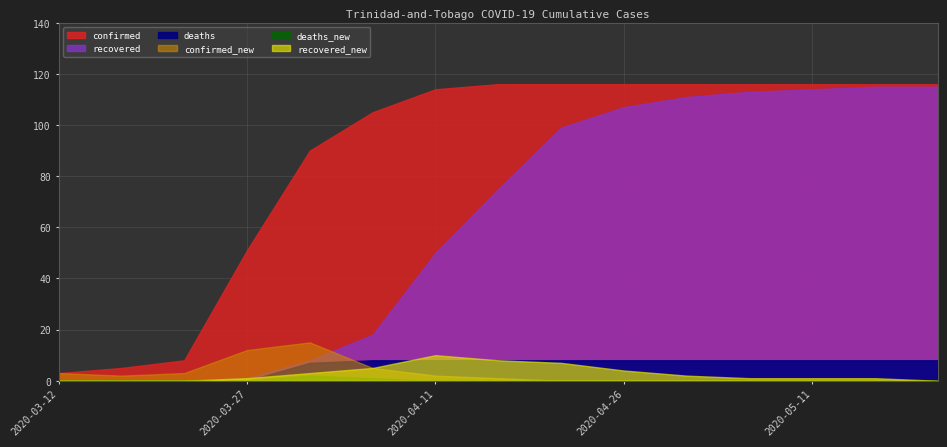

The value of recovered_new at 2020-04-26 is 2. True or false?

False